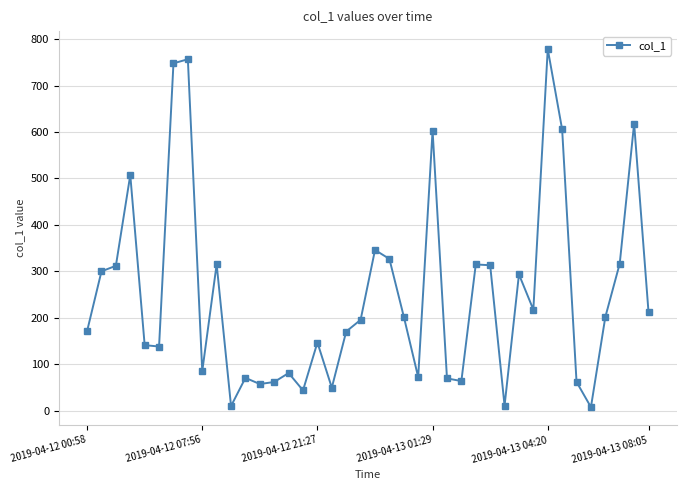

How many values are below 201?

20